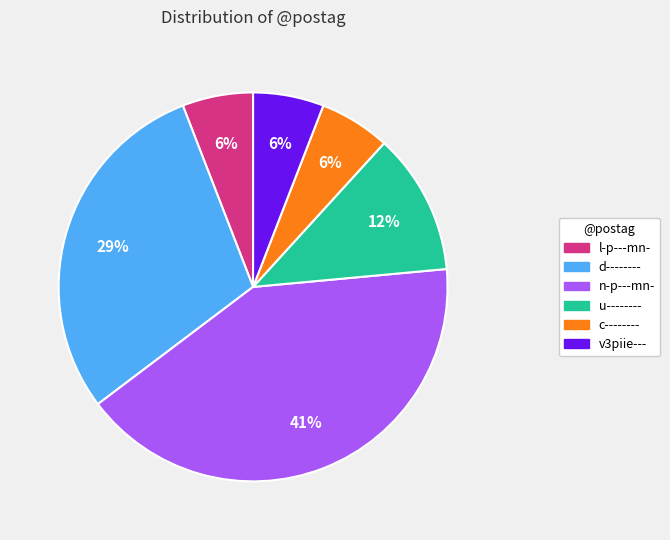

The d-------- slice represents 20% of the pie. True or false?

False